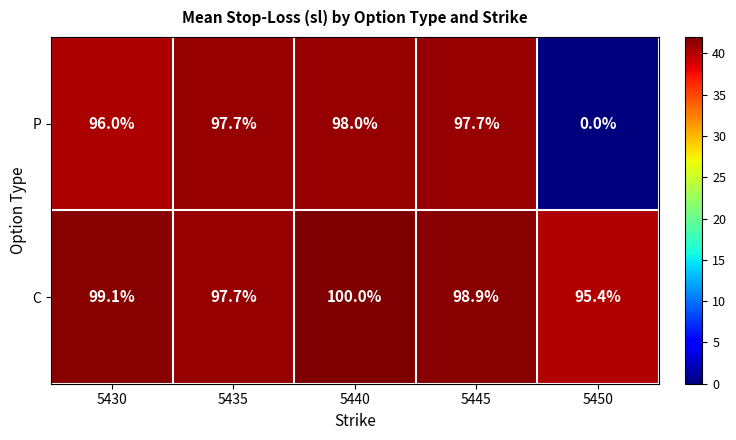

At which label is C closest to 97?

5435